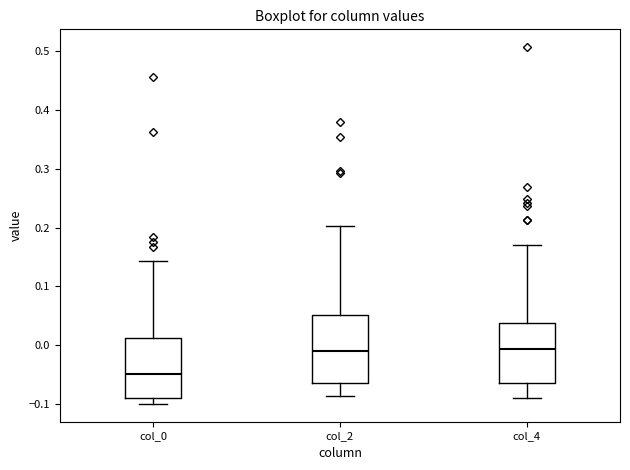

Reading left to right, read every box against the y-axis: the position of its median line, the range the box covers, and the ends of its whiskers. The values are not printed on the chart, so give them approximately, as read against the axis.

col_0: median -0.05, box -0.09 to 0.01, whiskers -0.10 to 0.14
col_2: median -0.01, box -0.06 to 0.05, whiskers -0.09 to 0.20
col_4: median -0.01, box -0.06 to 0.04, whiskers -0.09 to 0.17